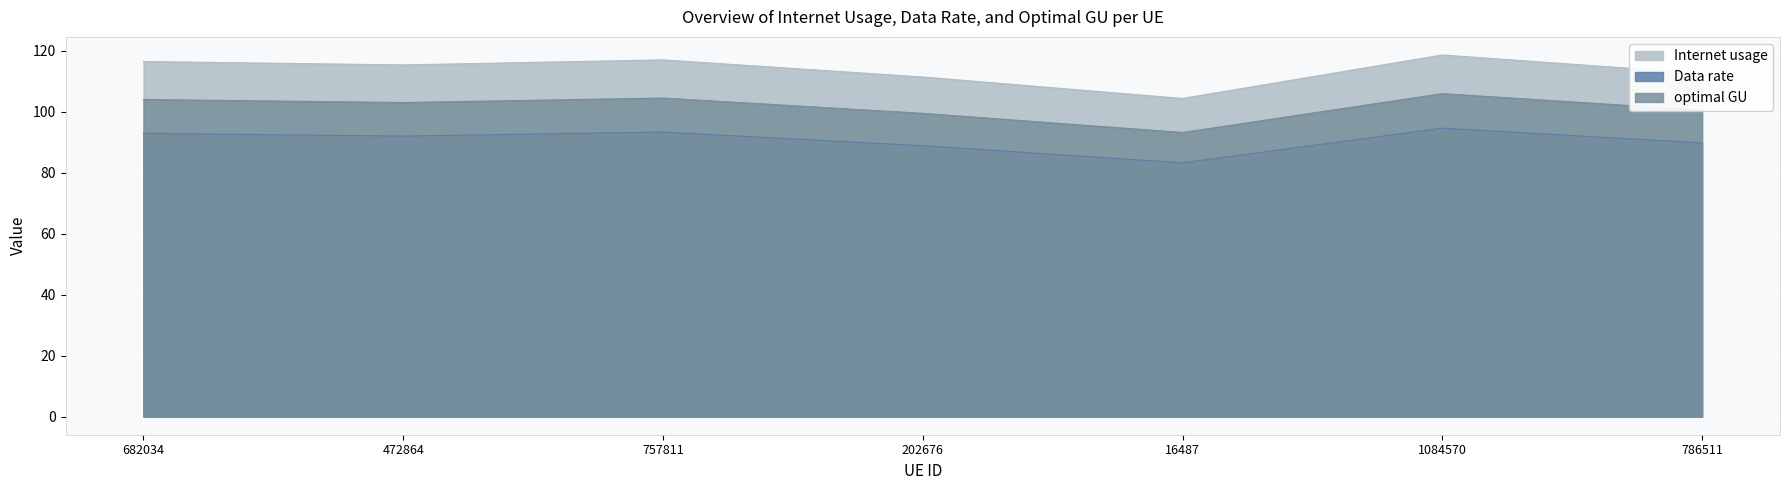

What is the greatest value displayed?

118.5